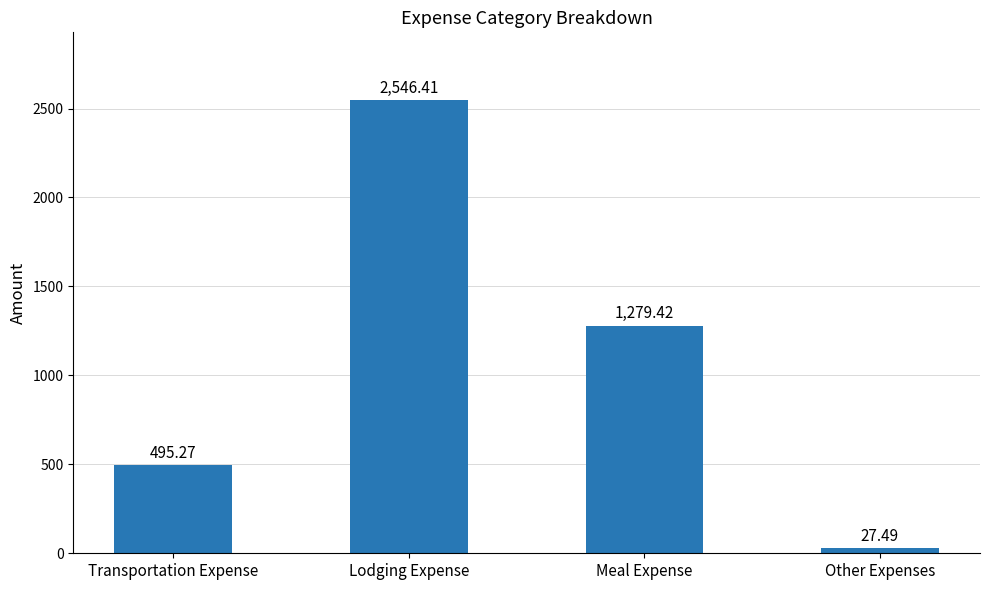

Where does the data first go above 1279?

Lodging Expense